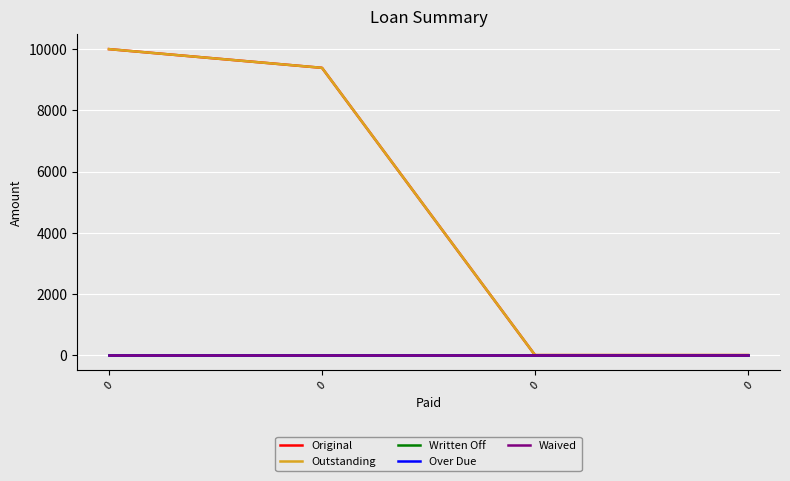

Does the chart have visible grid lines?

Yes